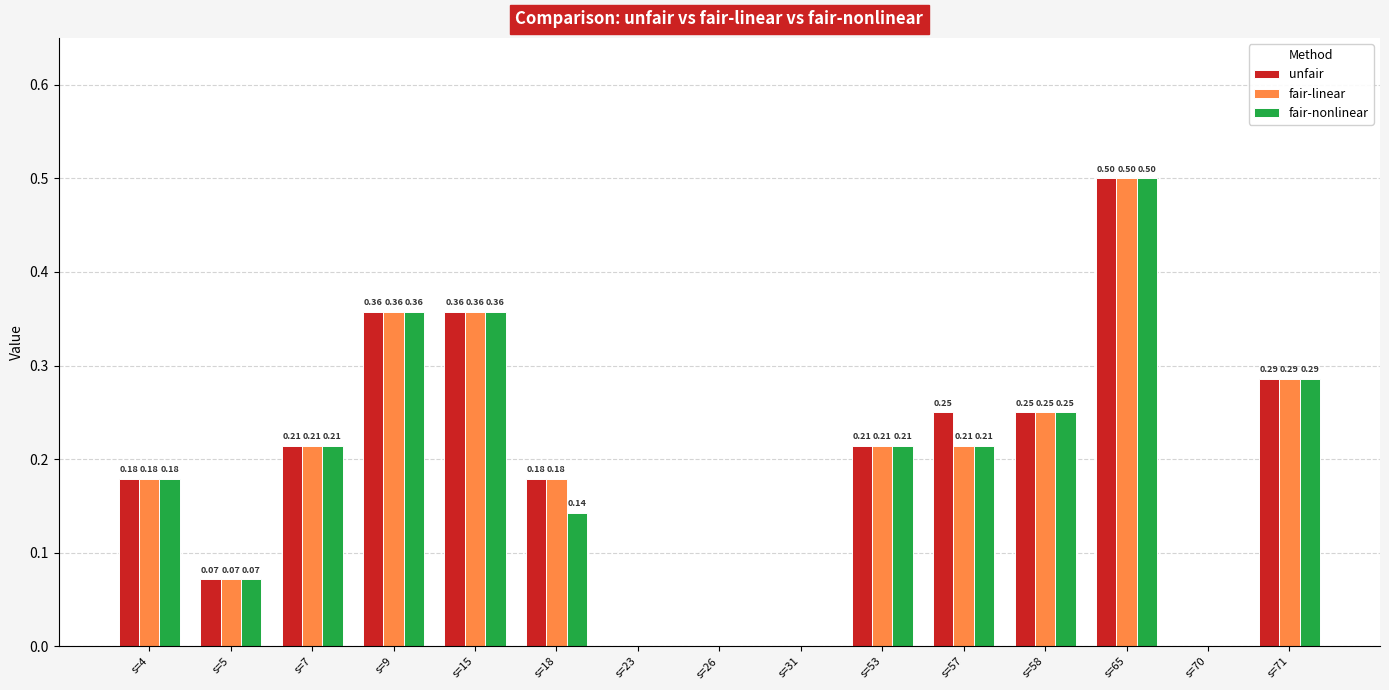

Which series has the largest total across all categories?

unfair